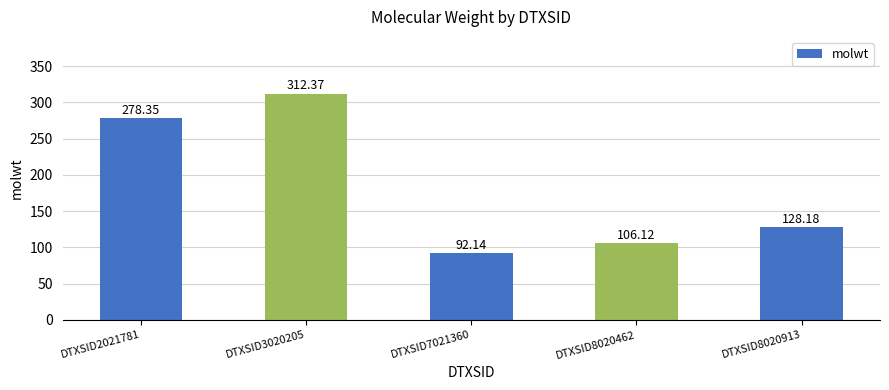

How many values are below 128?

2